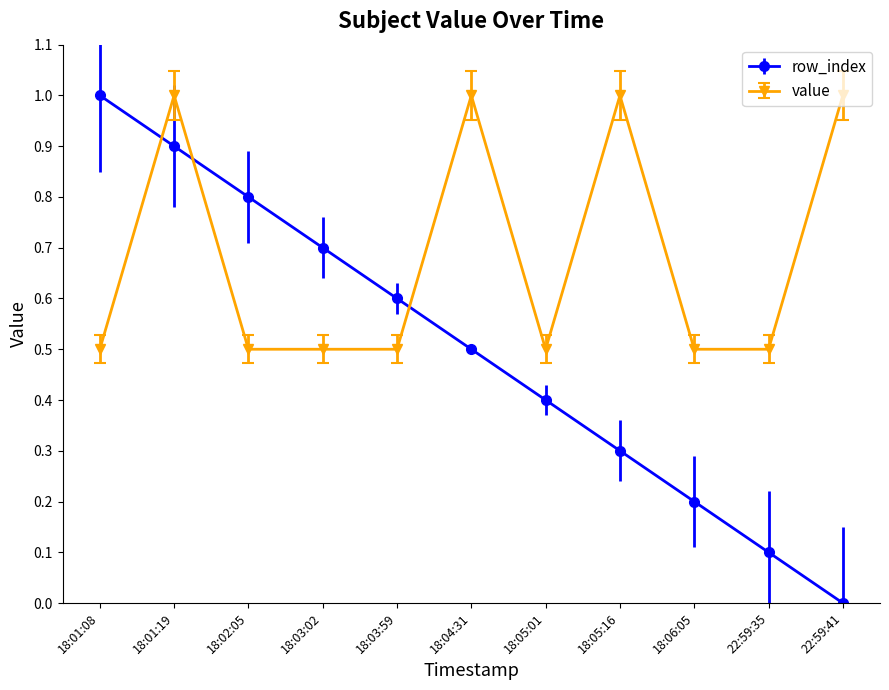

At which label does row_index reach its minimum?

22:59:41